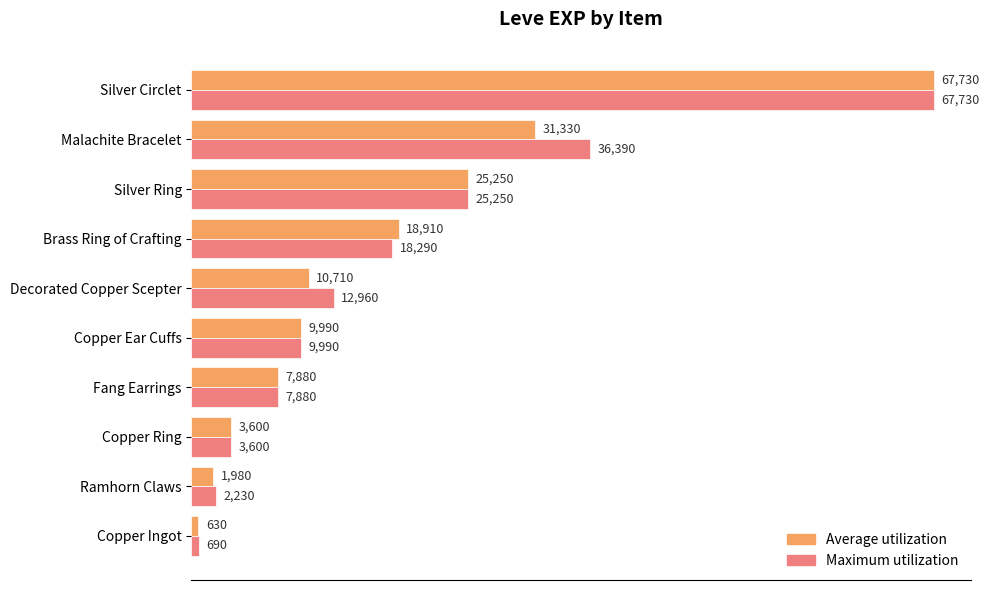

Which series has the largest range (max minus min)?

Average utilization